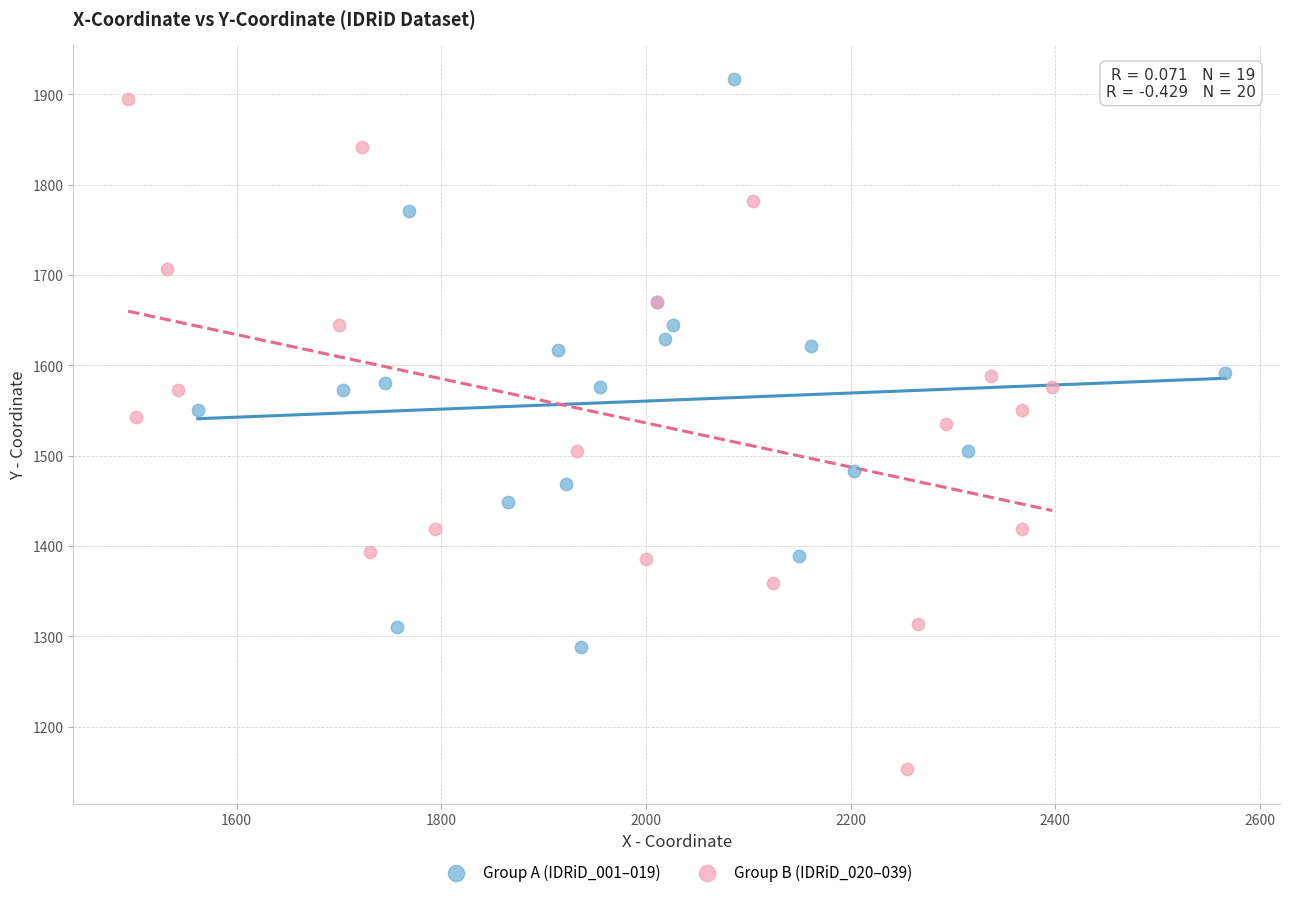

Which series has the largest Y range (max minus min)?

Group B (IDRiD_020–039)